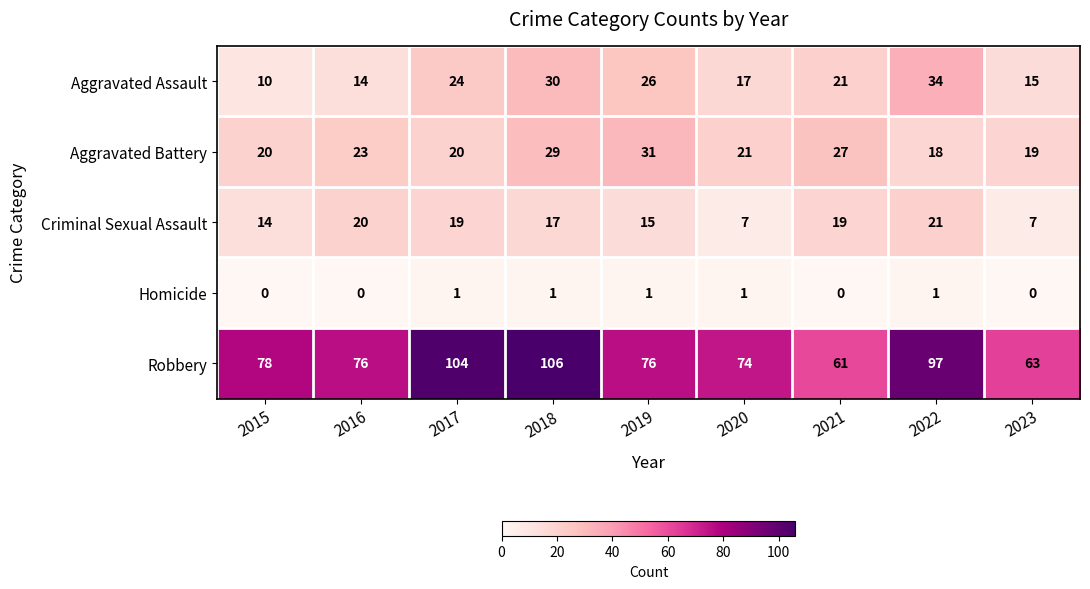

What is the total value across all series at 2018?

183